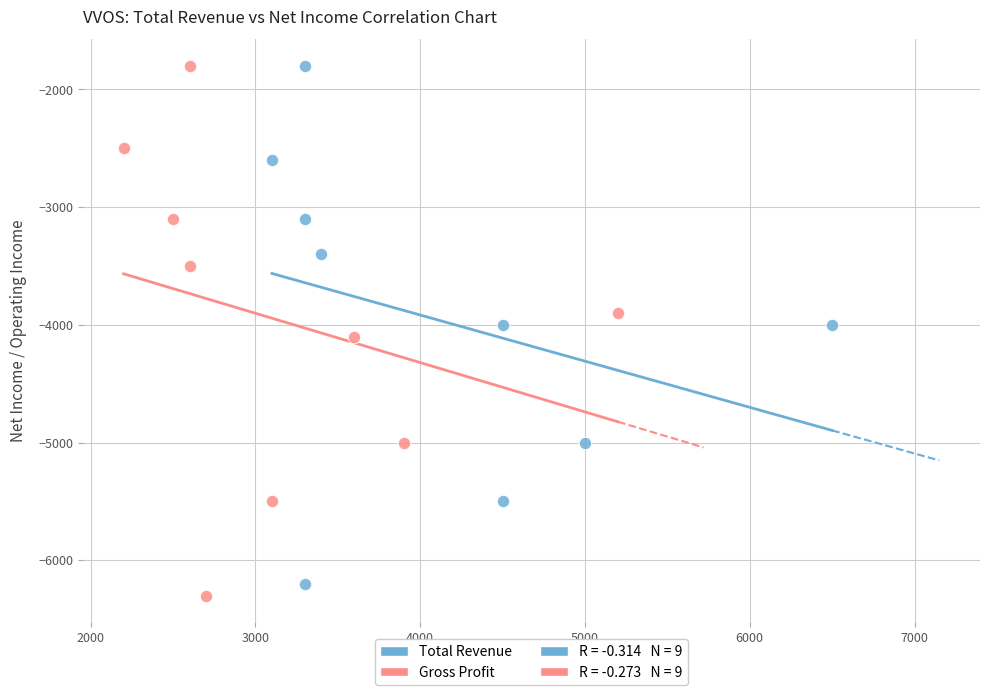

Which series has the largest Y range (max minus min)?

Gross Profit